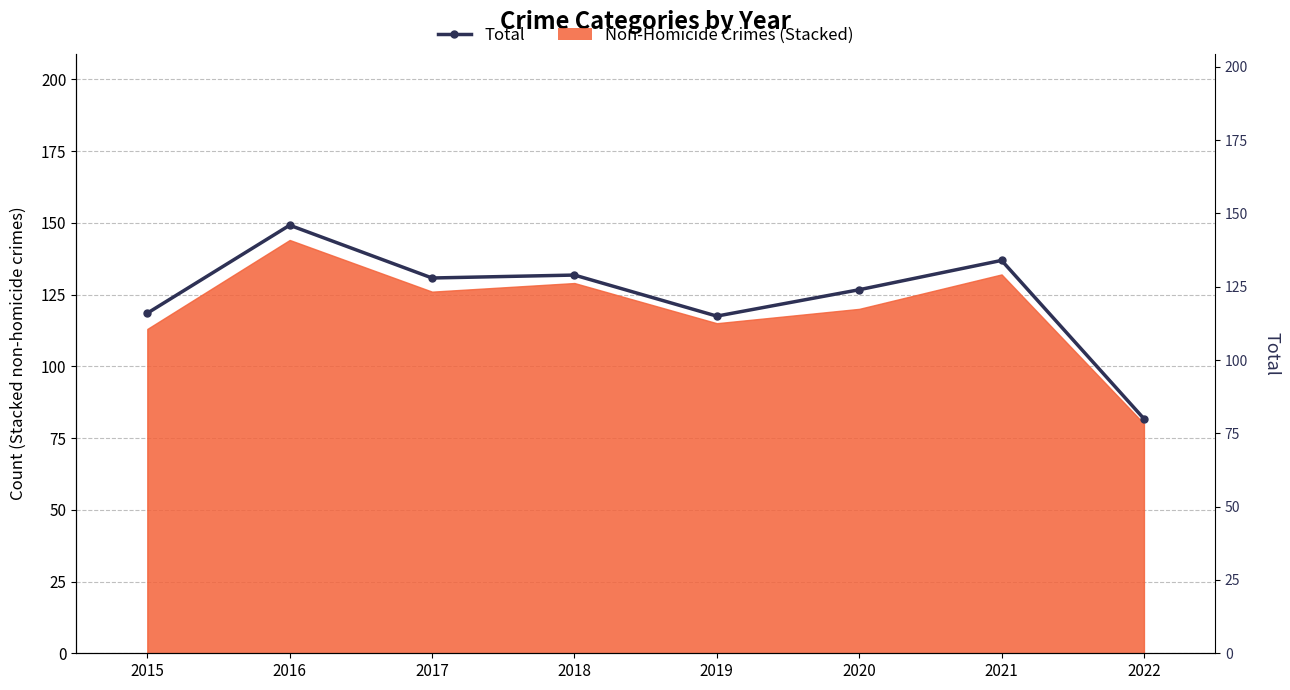

Reading left to right, transcribe all the data shown in this chart.

2015=116	2016=146	2017=128	2018=129	2019=115	2020=124	2021=134	2022=80